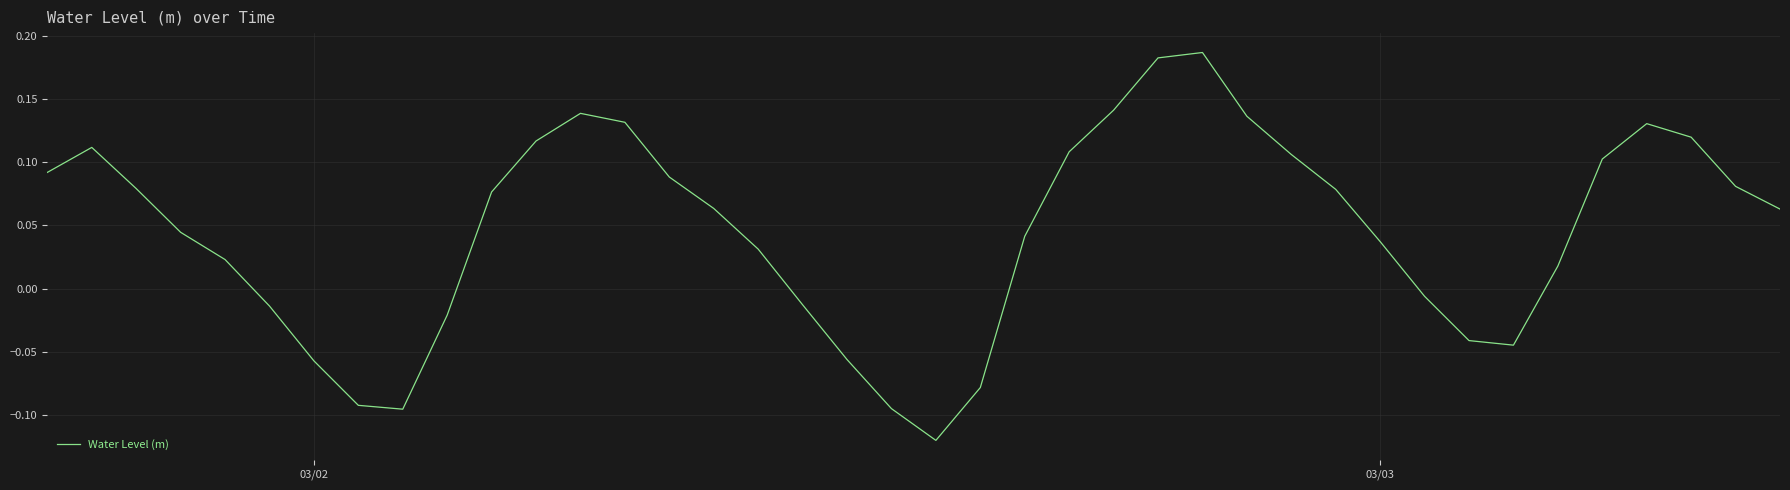

What is the difference between the maximum and minimum values?

0.3